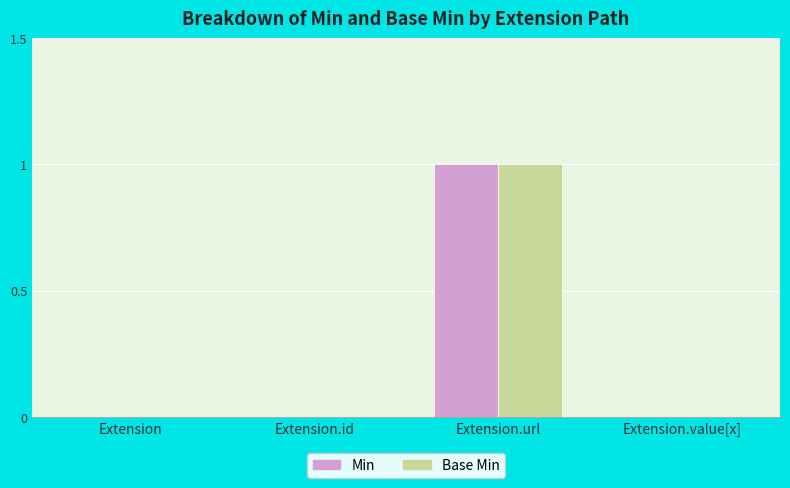

Is the value of Base Min at Extension greater than the value of Min at Extension.url?

No